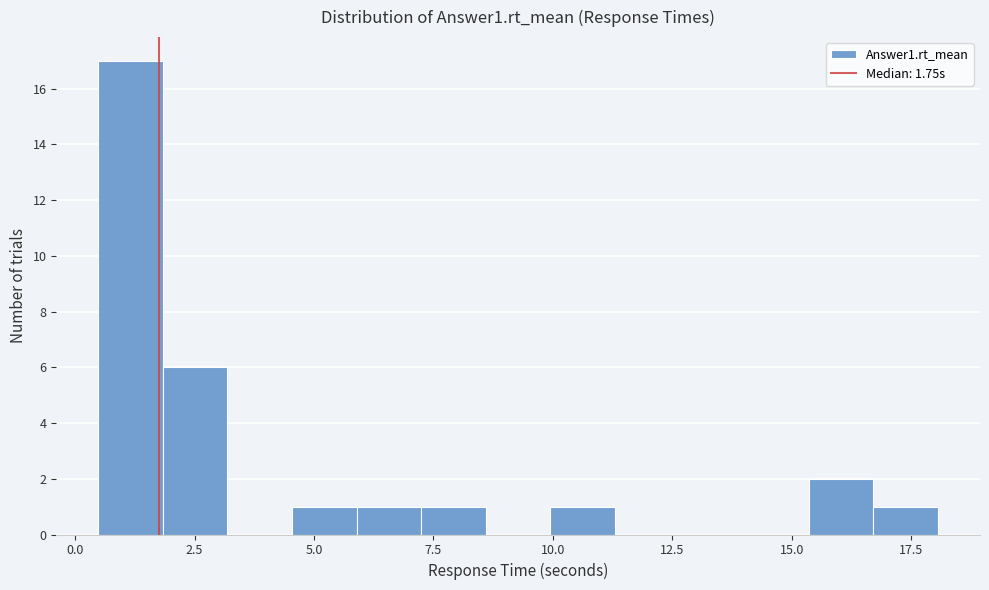

Around what value on the x-axis is the tallest bar? Give the approximate position of its centre, as read against the axis.

1.0